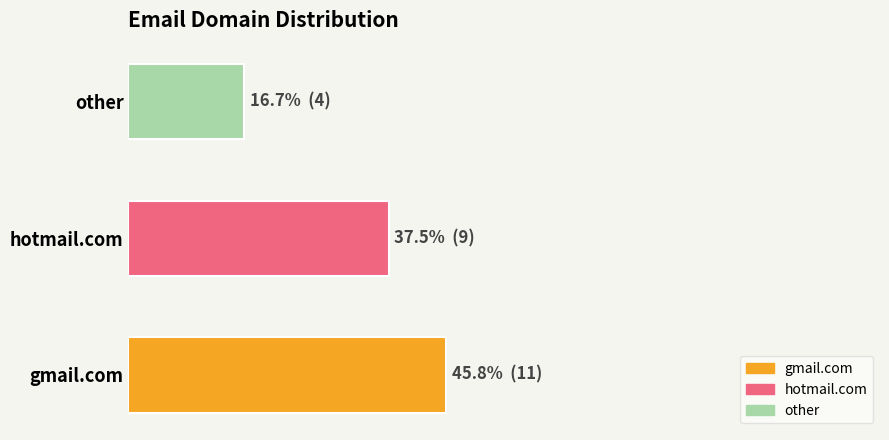

Are the bars grouped side by side (vs. stacked)?

No